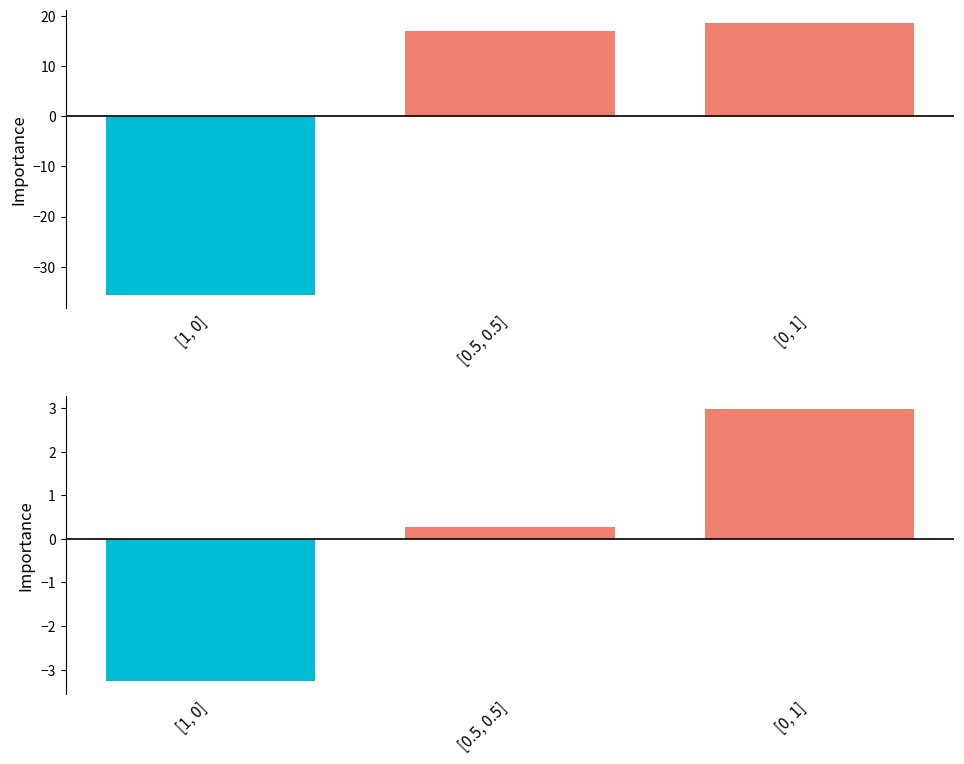

Reading left to right, list all the values displayed in this chart.

result: [1, 0]=-35.6	[0.5, 0.5]=17.0	[0, 1]=18.6
stays: [1, 0]=-3.3	[0.5, 0.5]=0.3	[0, 1]=3.0